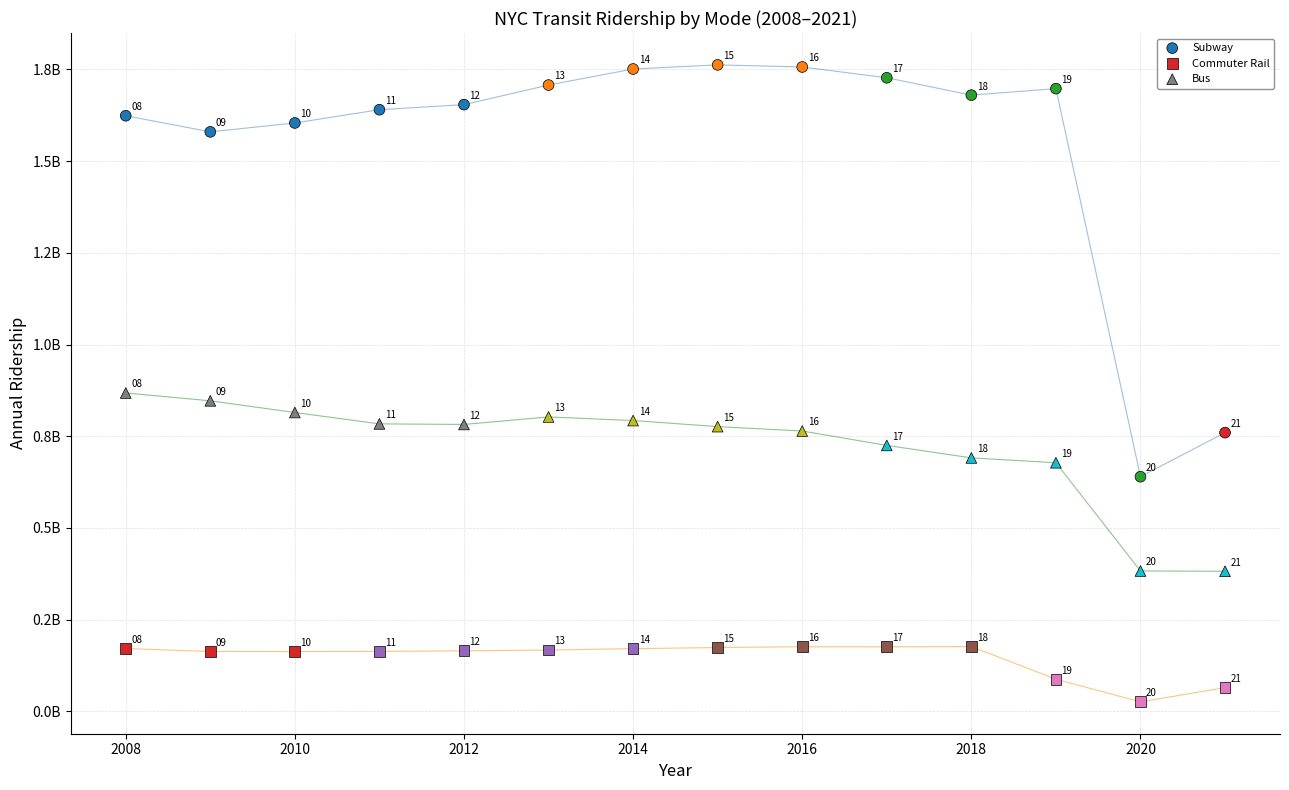

What are all the series names shown in the legend?

Subway, Commuter Rail, Bus